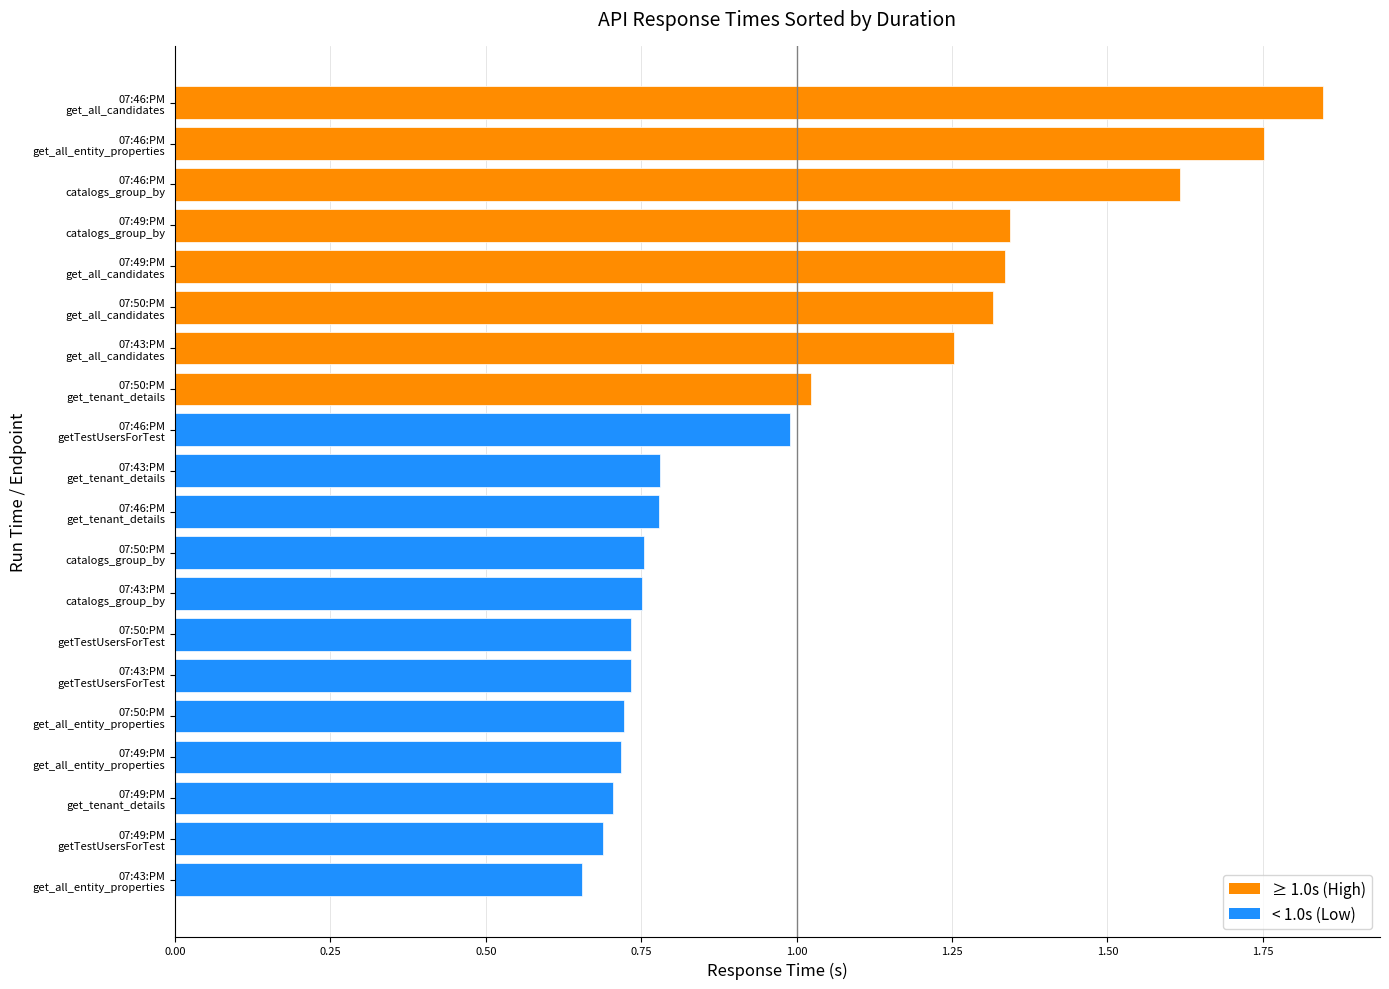

How many bars are there in total?

20